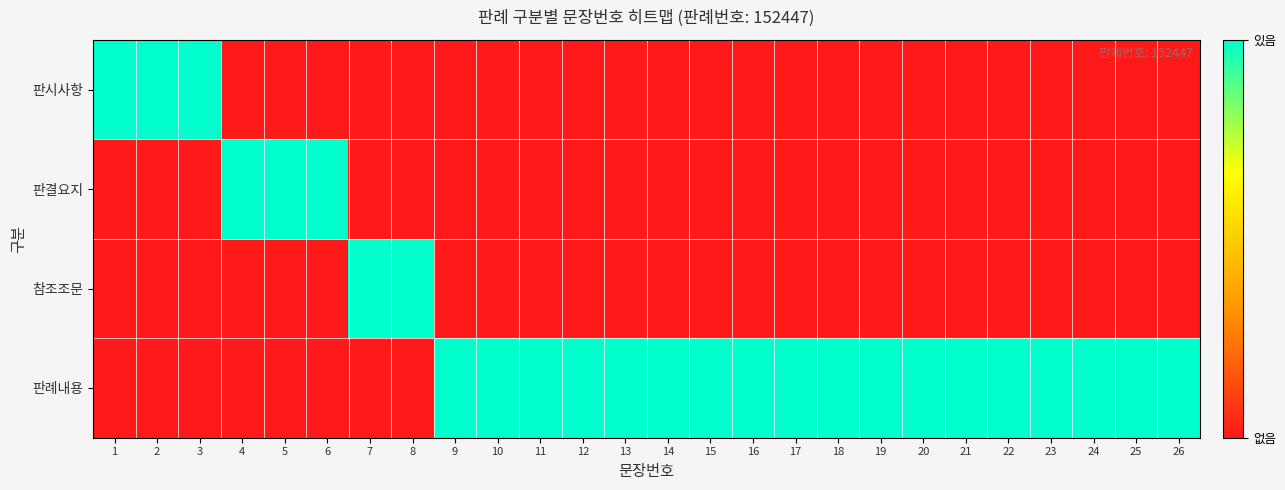

What is the total value across all series at 14?

1